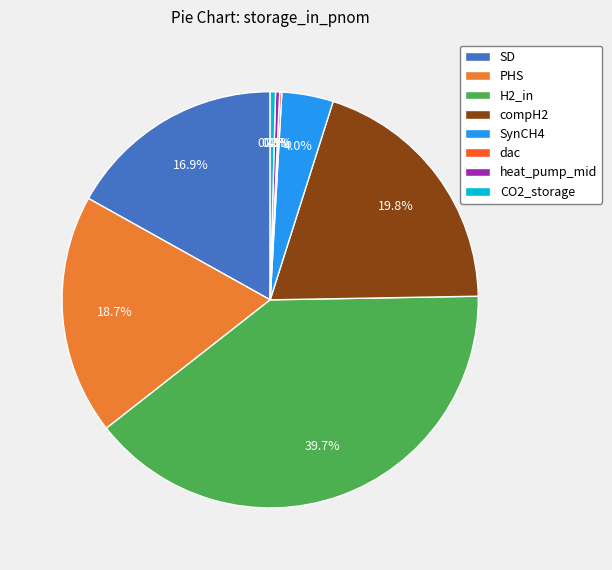

Which slice is the largest?

H2_in